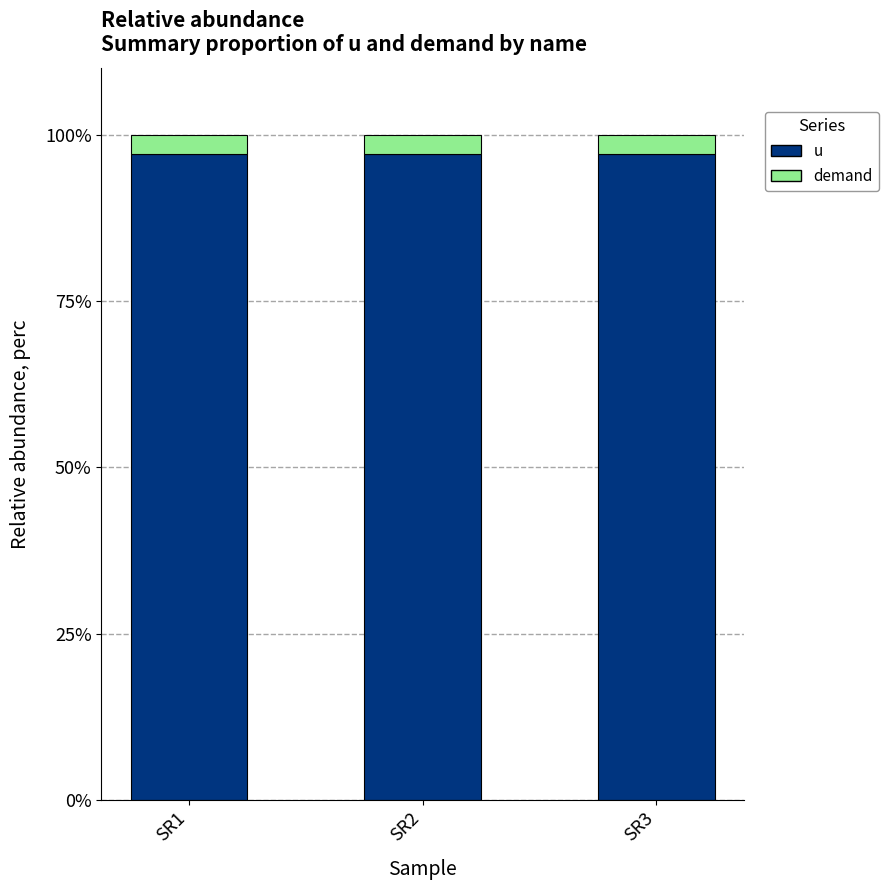

What is the average value of the u series?

97.1